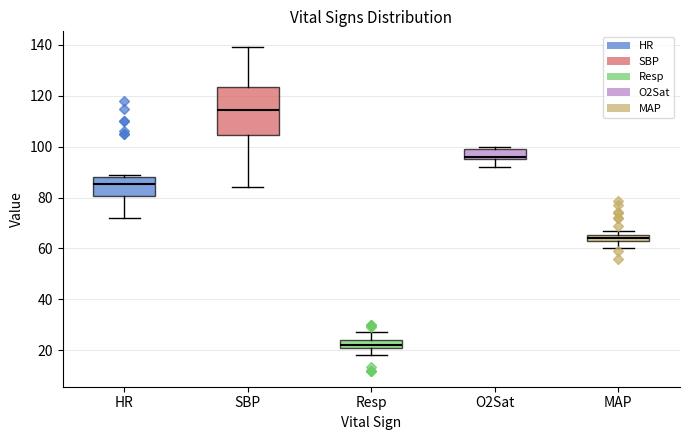

Where is the lower edge of the box for O2Sat on the y-axis? The values are not printed on the chart, so give them approximately, as read against the axis.

96